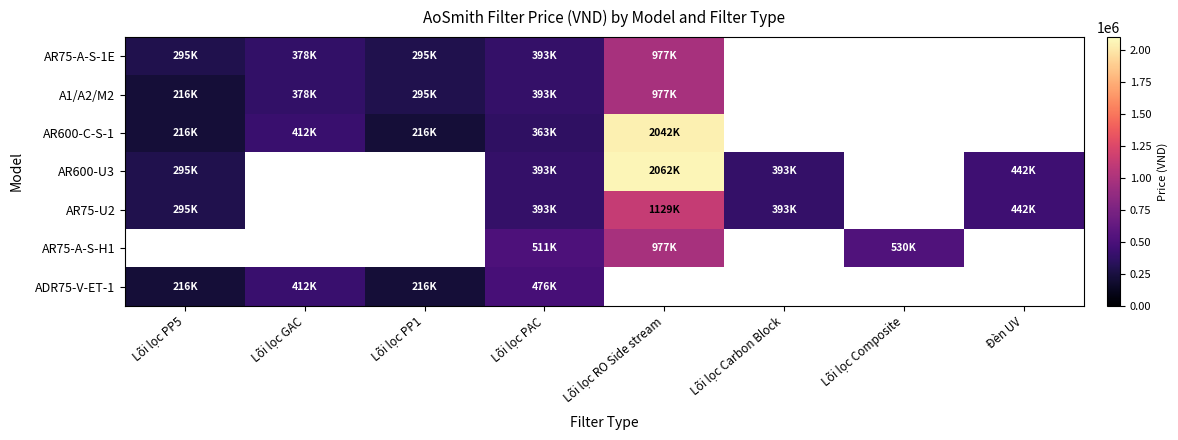

Which series has the largest range (max minus min)?

AR600-C-S-1